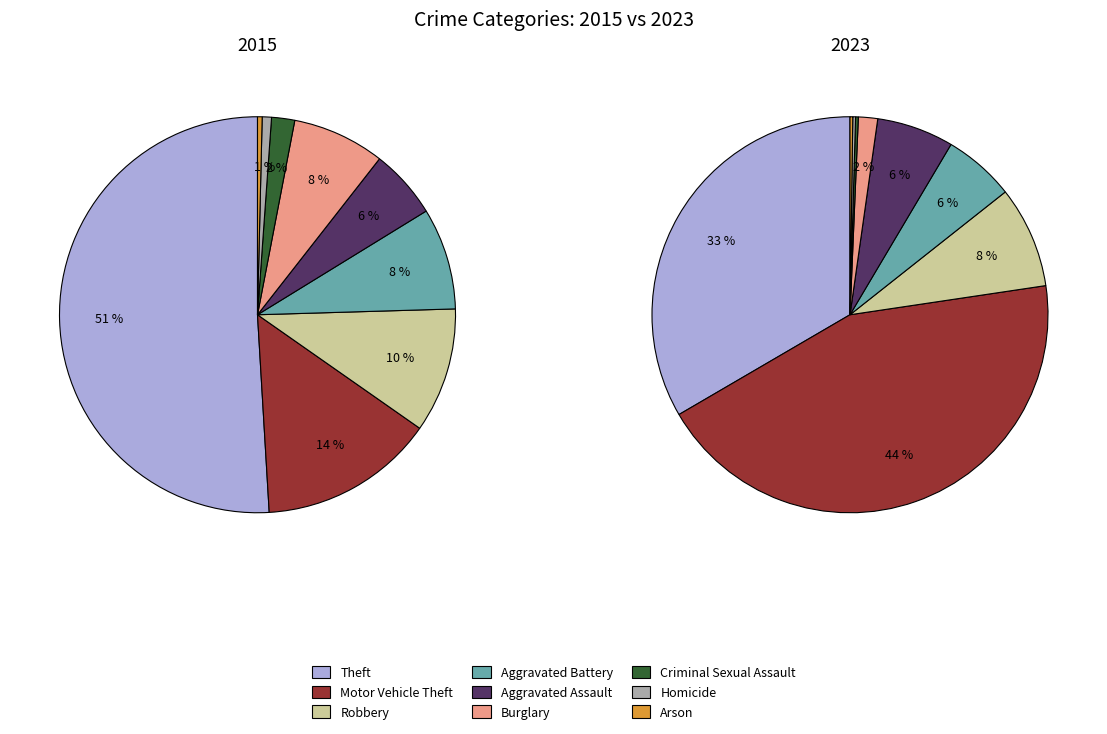

To the nearest percent, what is the difference between the largest and smallest slice percentages?

51%